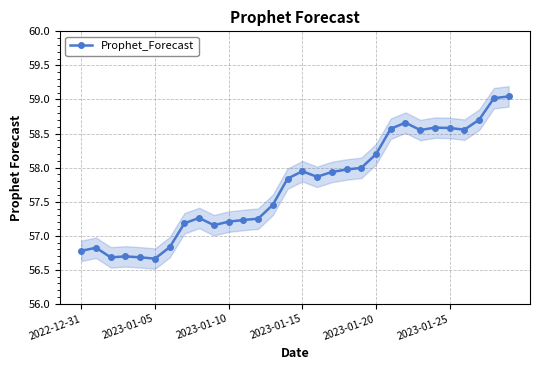

Count the number of categories in the chart.

30